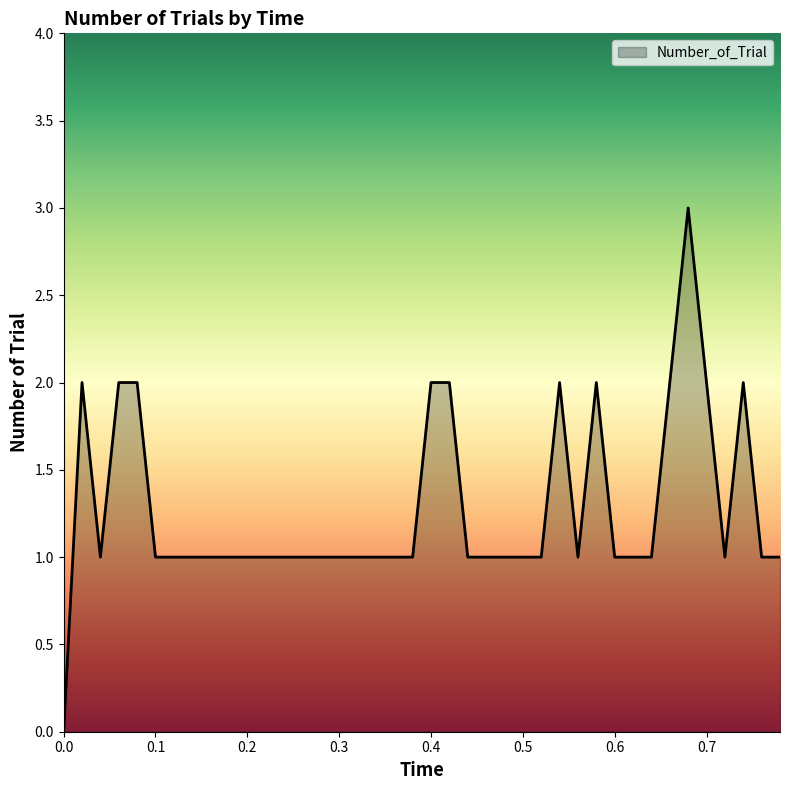

What is the difference between the maximum and minimum values?

3